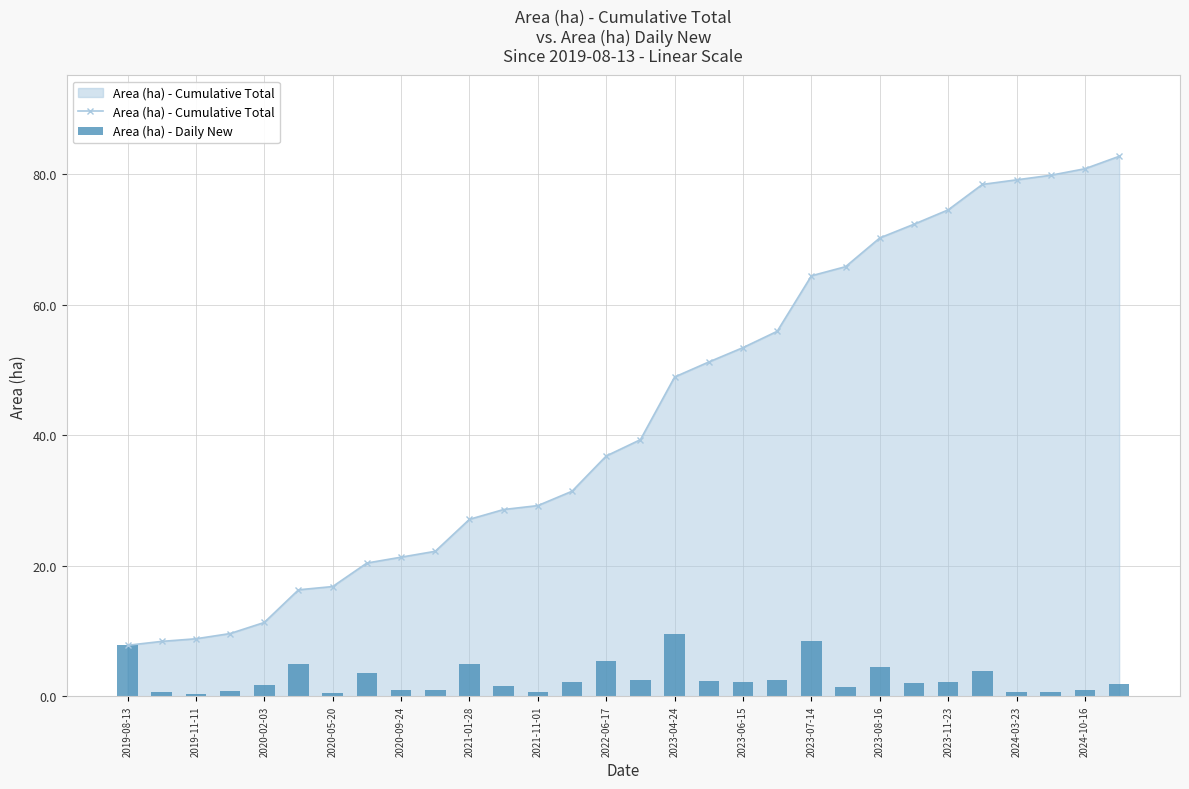

Where is Area (ha) - Cumulative Total nearest to the value 45?

2023-04-24